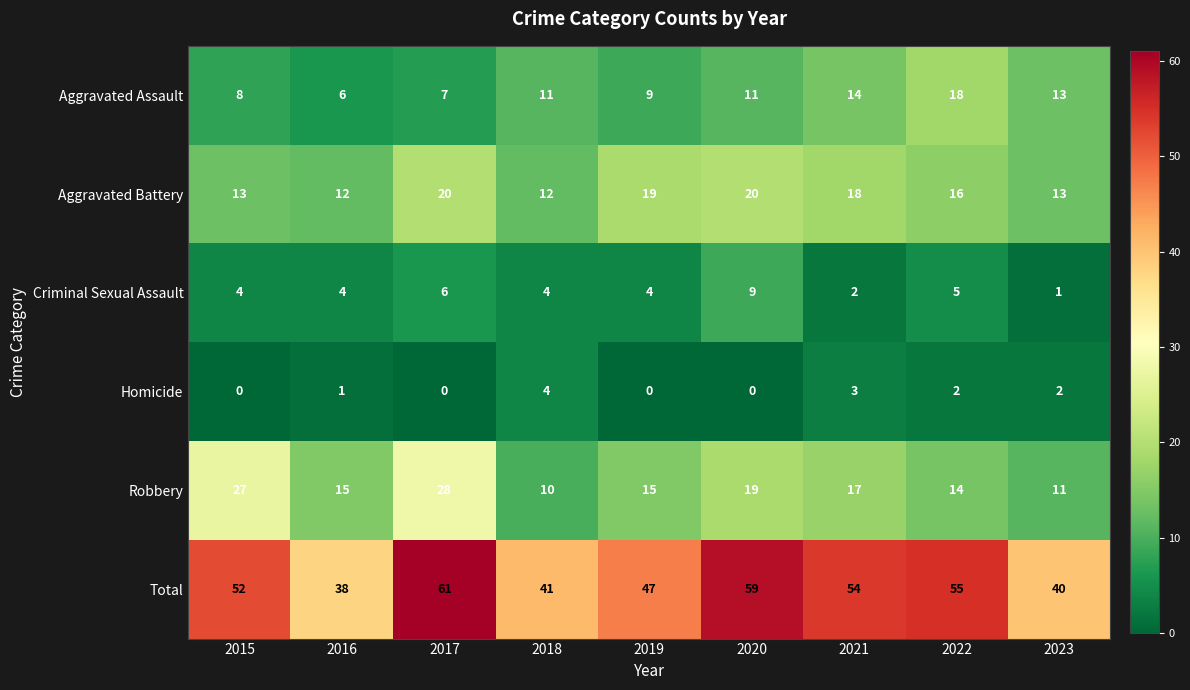

Between 2018 and 2019, which series saw the biggest shift?

Aggravated Battery